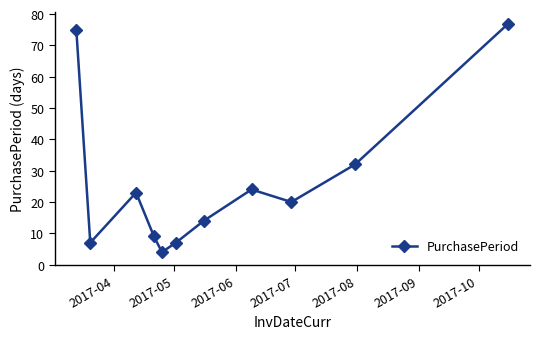

What is the smallest value displayed?

4